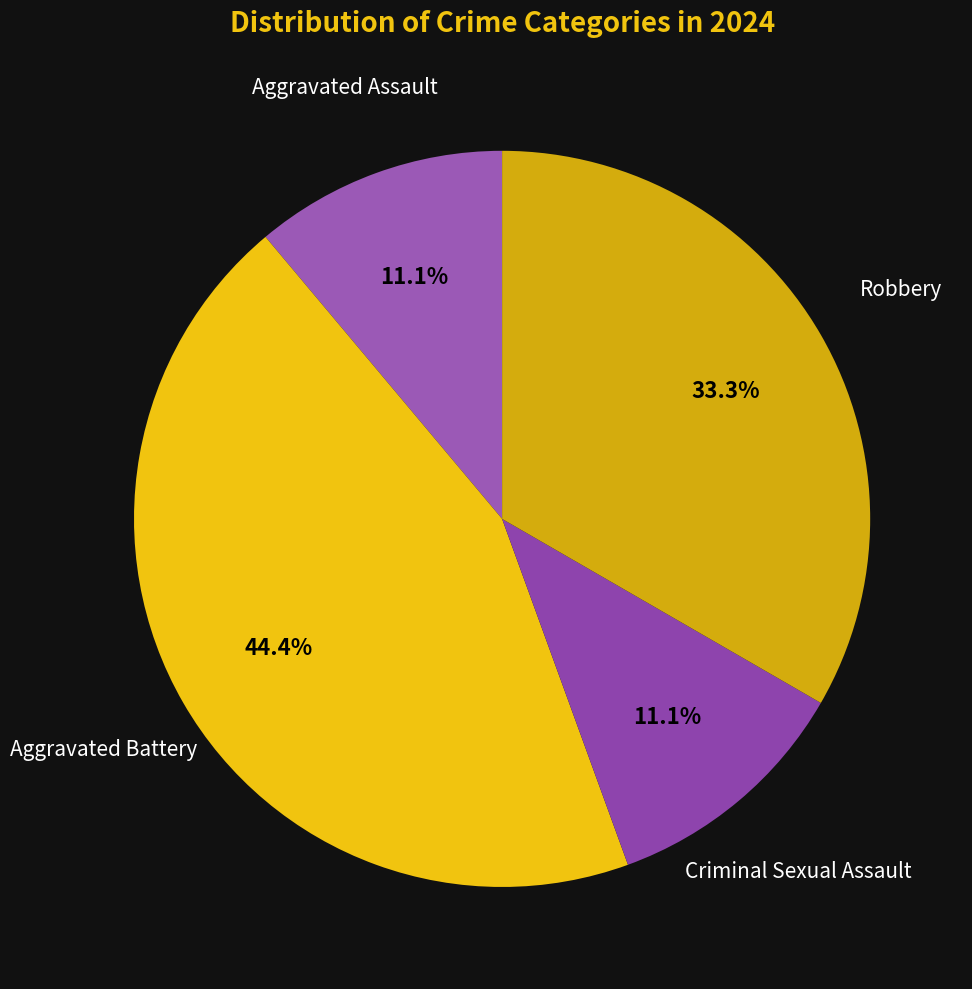

True or false: Robbery accounts for 33% of the total.

True